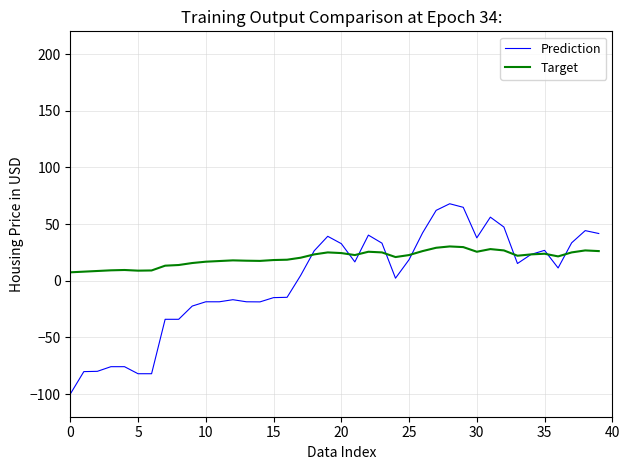

True or false: Prediction has more than 1 points higher than both neighbors.

True